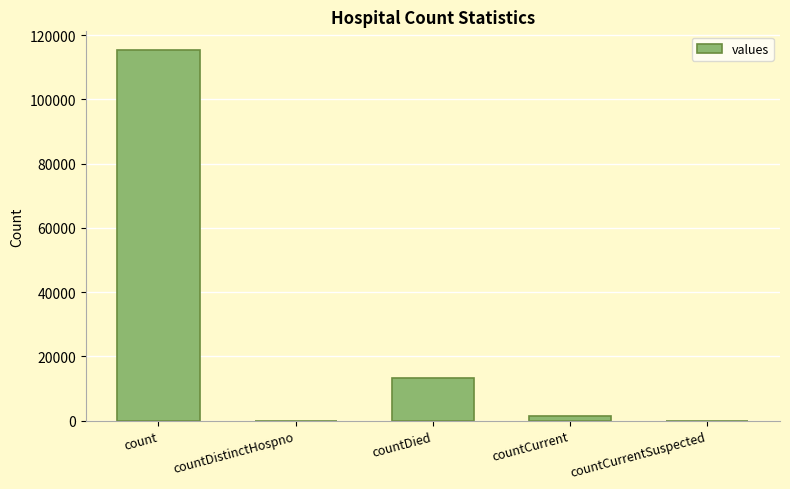

True or false: the data shows 0 at countCurrentSuspected.

True